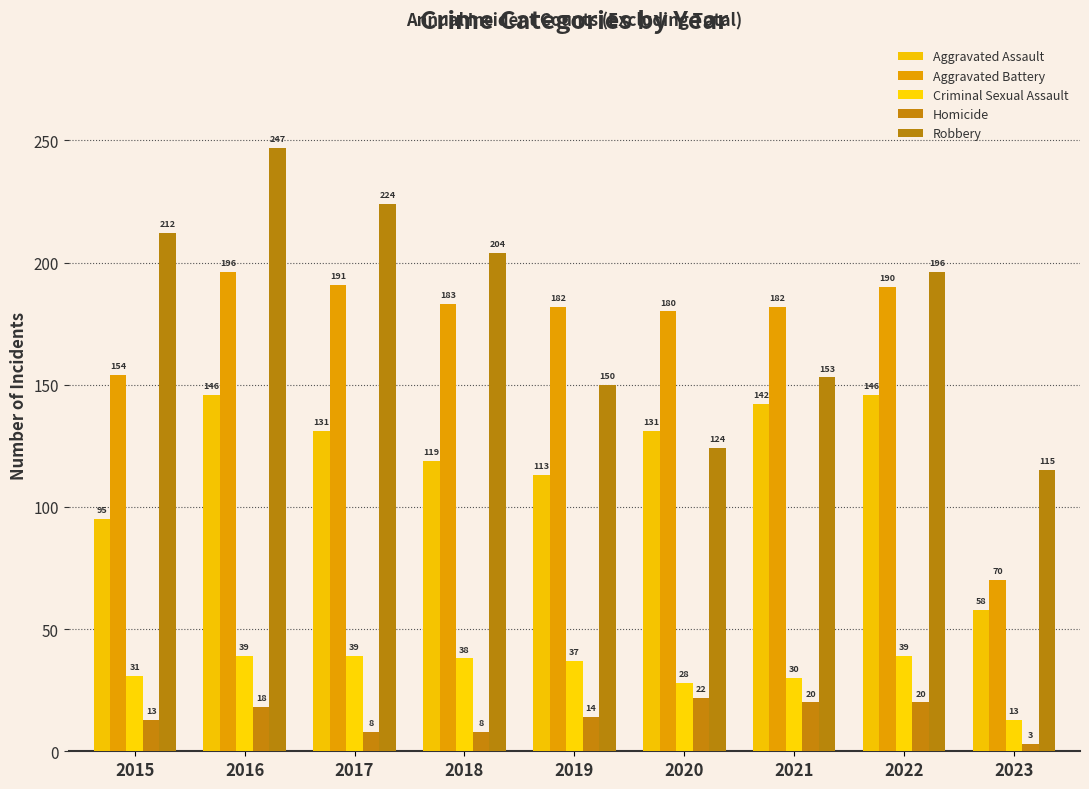

What is the difference between the maximum and second lowest values in the Aggravated Assault series?

51